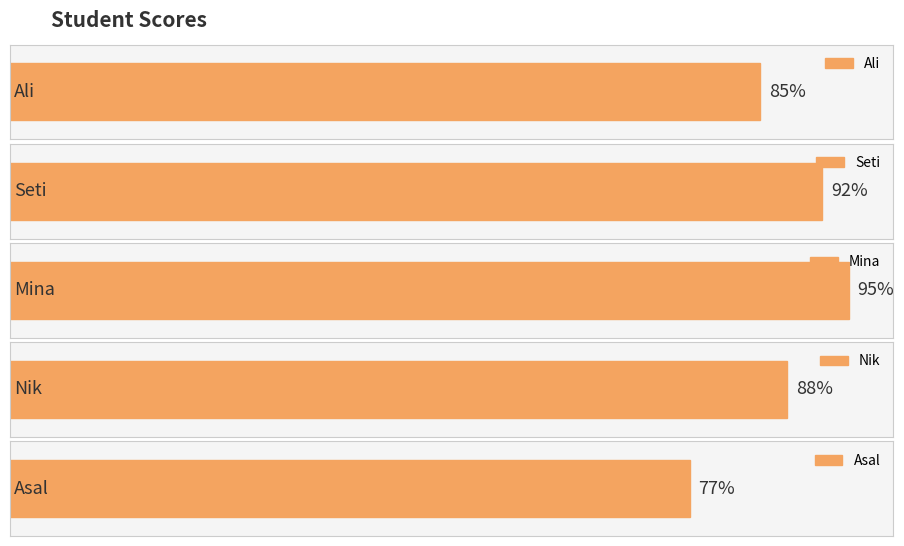

Rank the categories by value from lowest to highest.

Asal, Ali, Nik, Seti, Mina